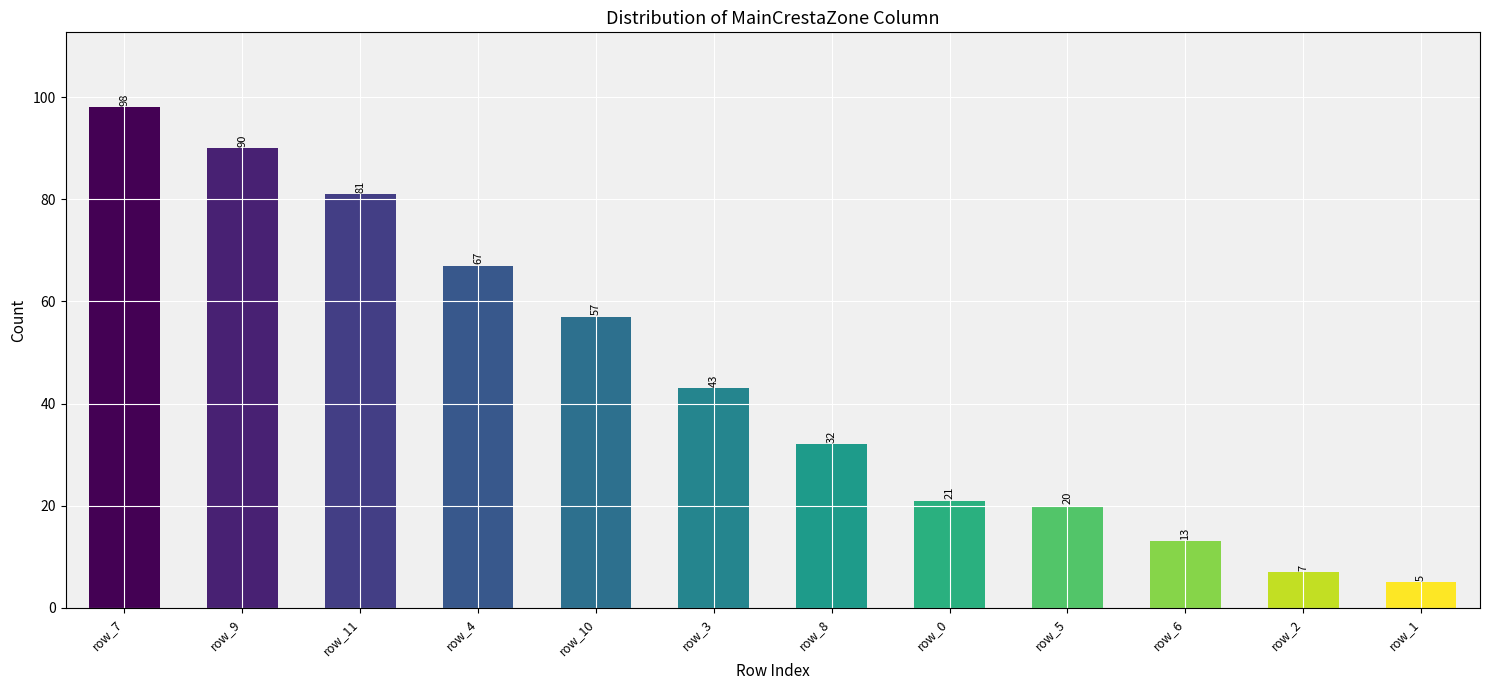

List the labels in order of value, largest first.

row_7, row_9, row_11, row_4, row_10, row_3, row_8, row_0, row_5, row_6, row_2, row_1